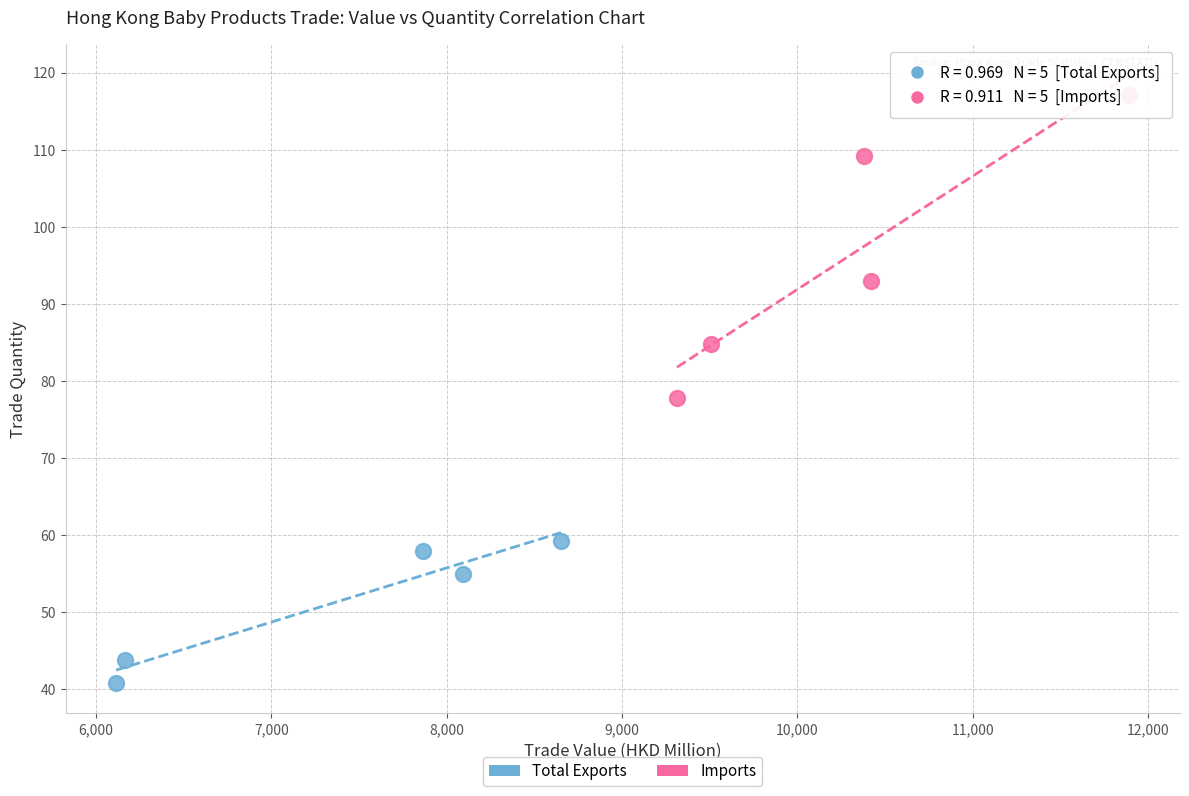

Which series has the widest spread of Y values?

Imports